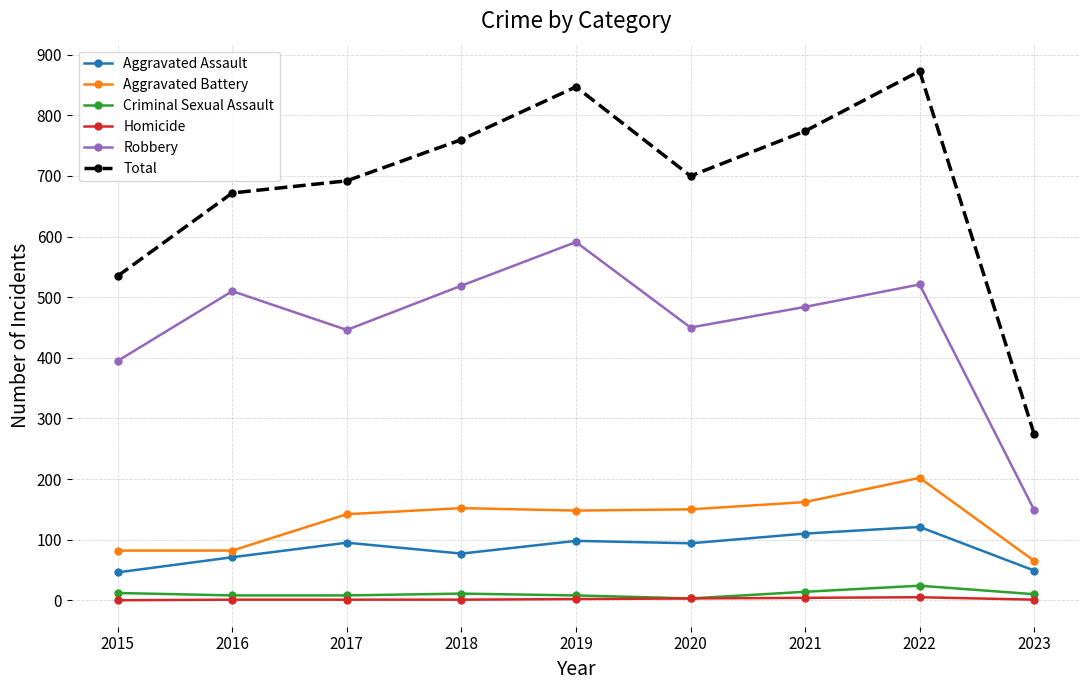

True or false: Aggravated Assault and Aggravated Battery cross at least once.

False